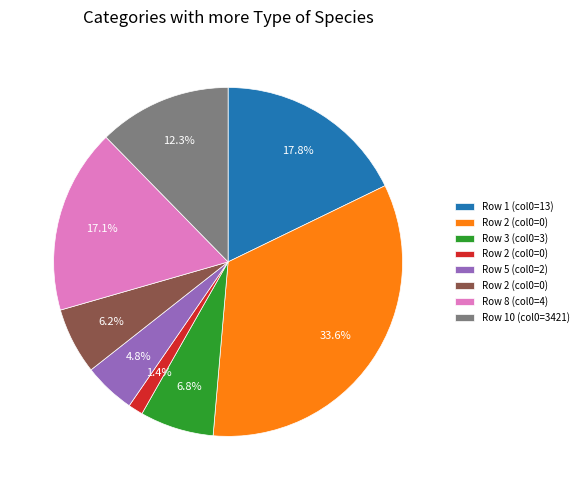

Is there a majority slice in this chart?

No